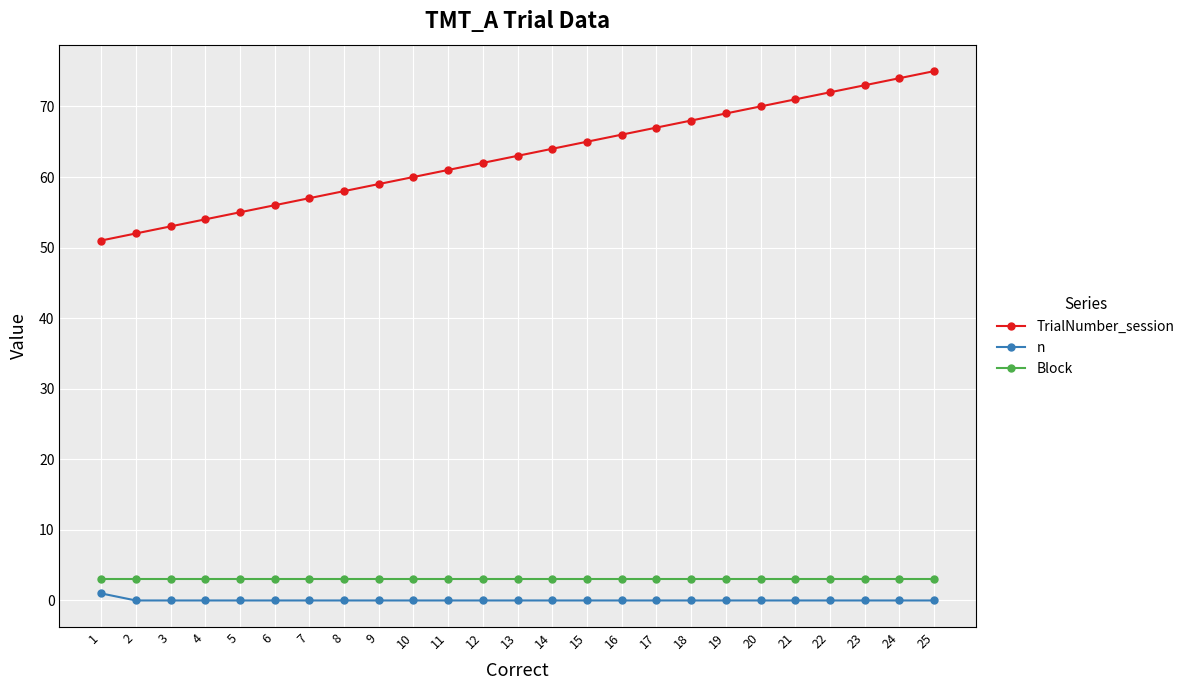

True or false: n and TrialNumber_session intersect in this chart.

False